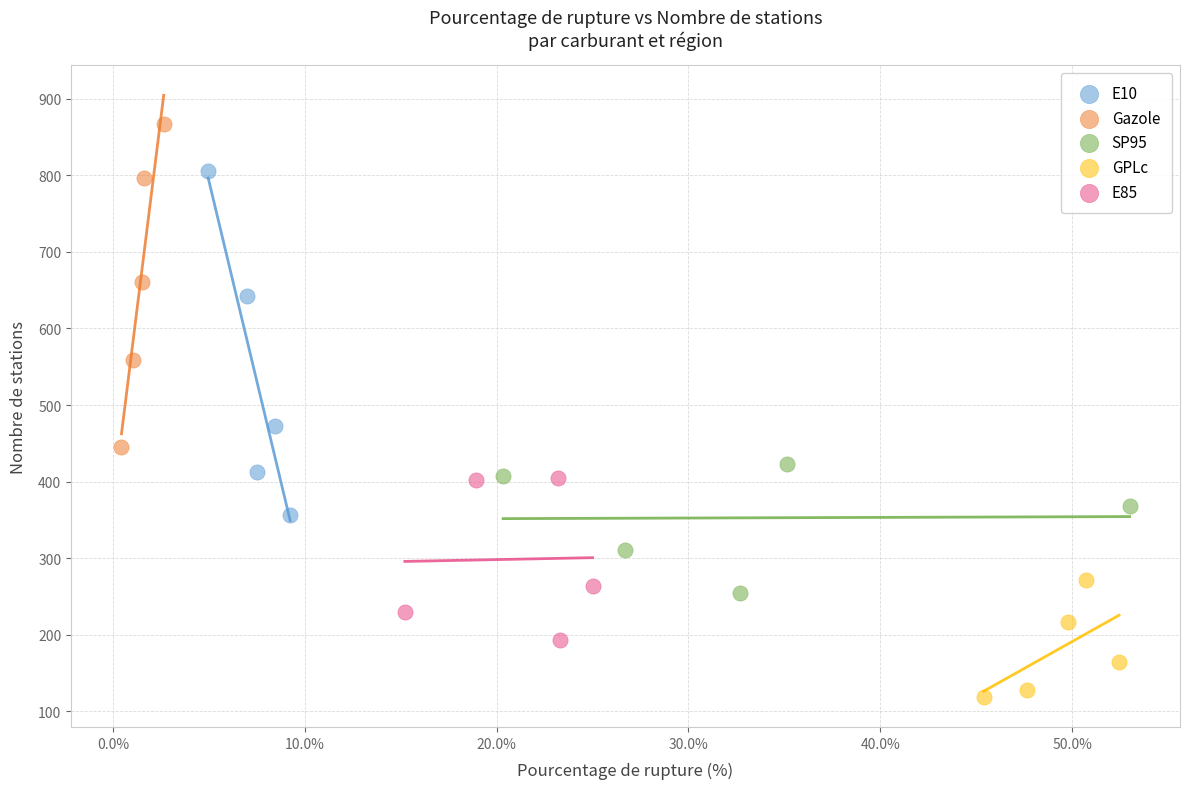

What are all the series names shown in the legend?

E10, Gazole, SP95, GPLc, E85